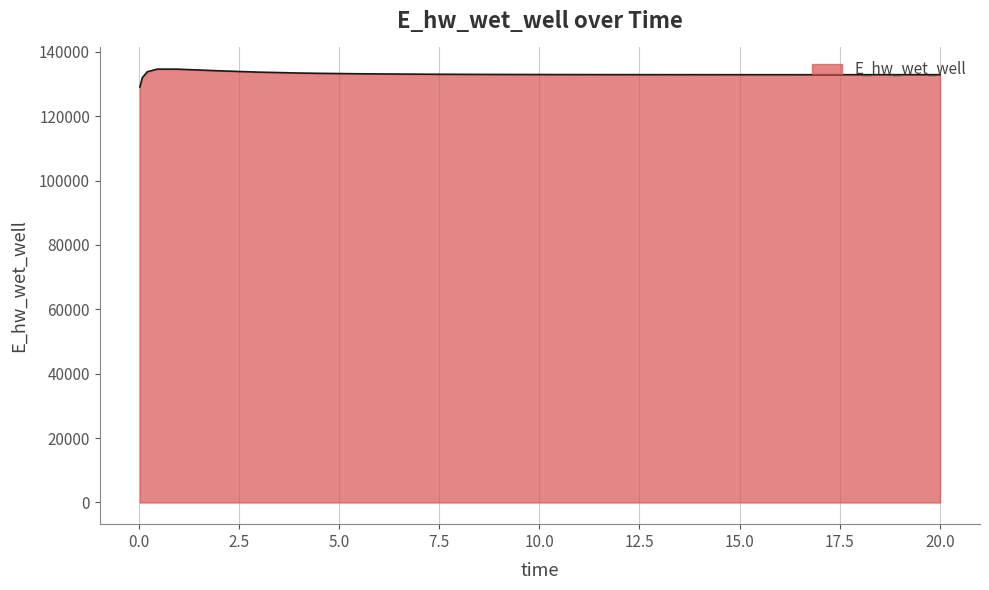

What is the maximum value shown in the chart?

134628.8